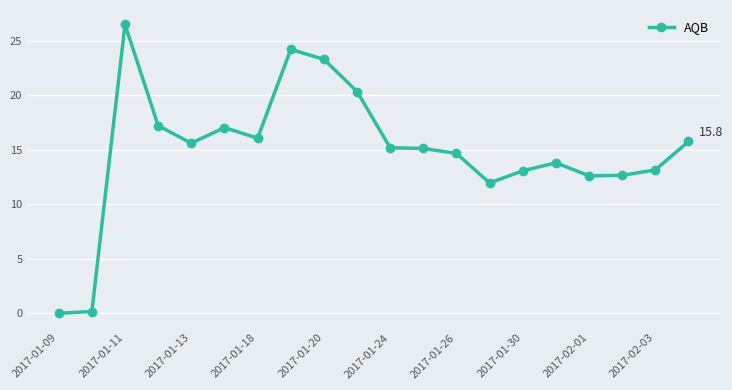

What is the difference between the second highest and second lowest values?

24.0